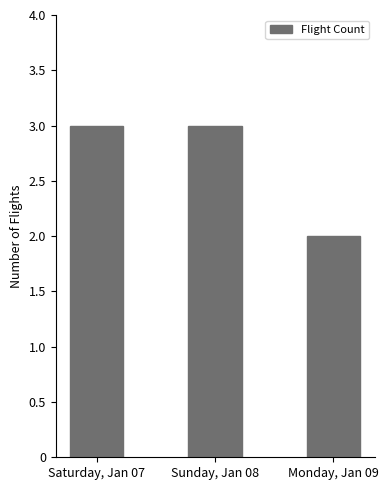

What is the sum of the values at Monday, Jan 09 and Sunday, Jan 08?

5